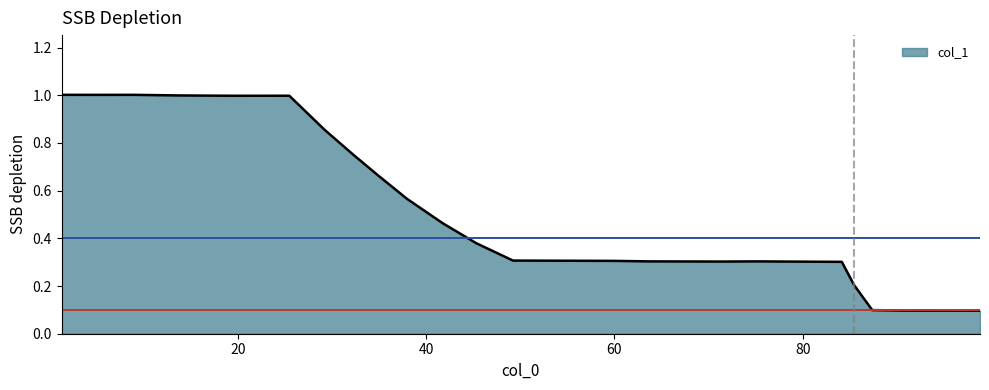

What is the greatest value displayed?

1.0